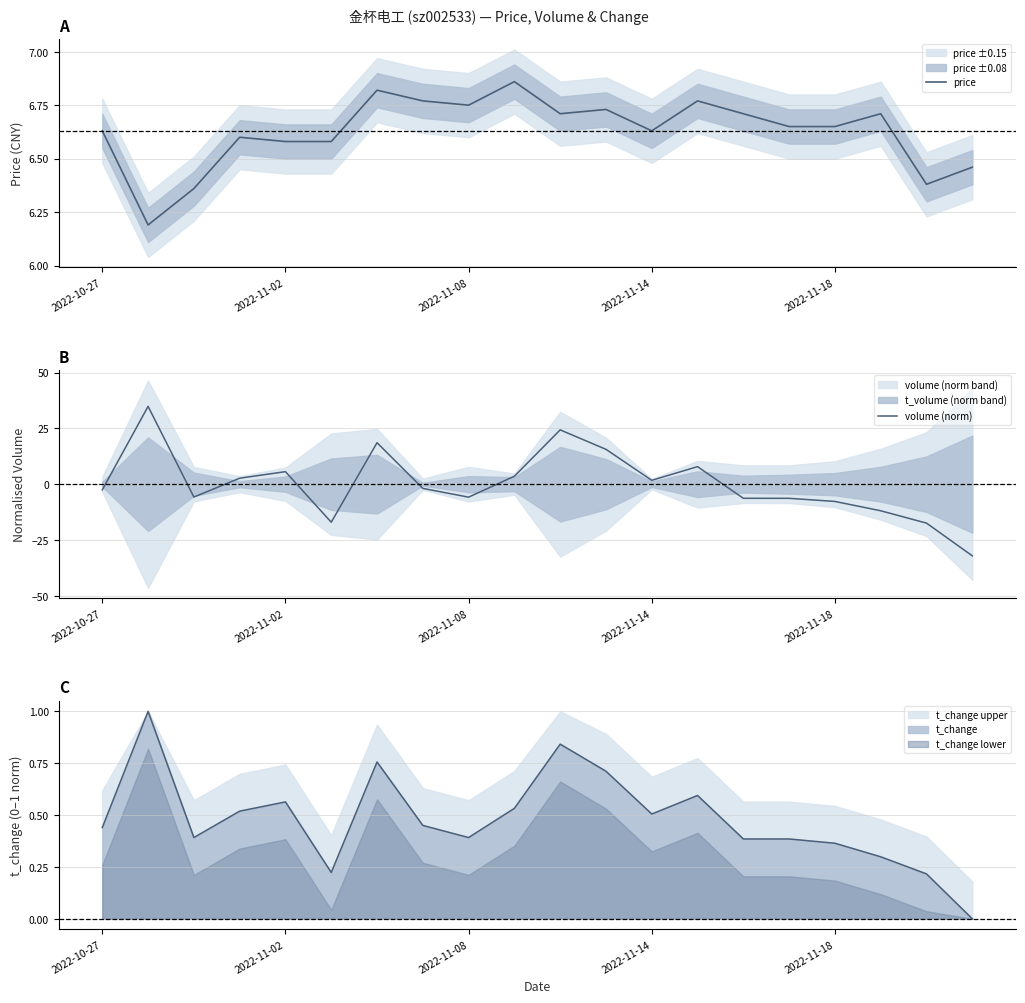

The t_change series shows 0.2 at 2022-11-08. True or false?

False